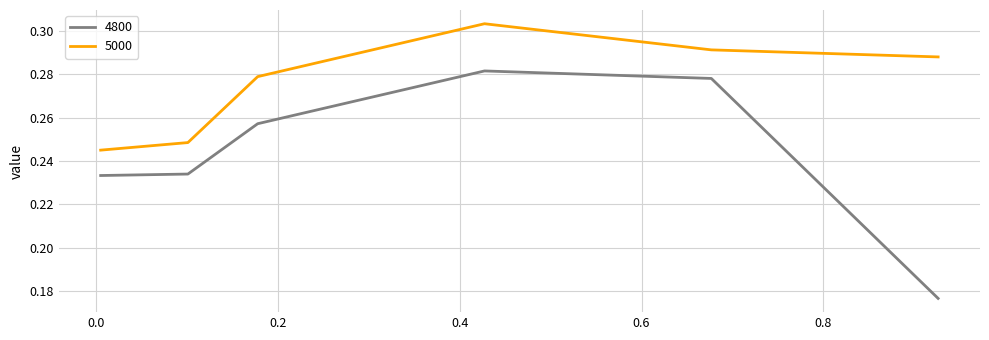

True or false: 4800 and 5000 cross at least once.

False